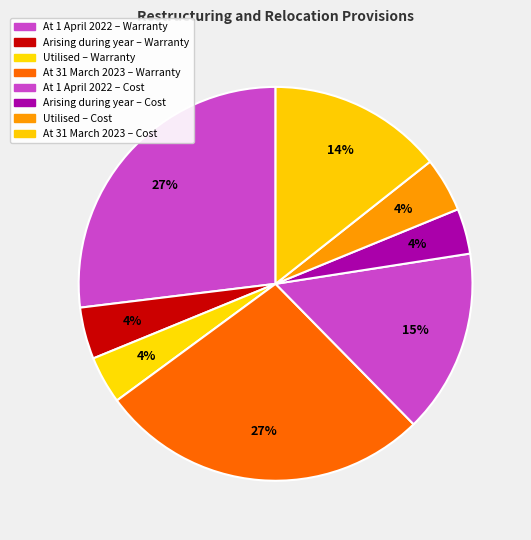

Count the number of slices in the pie.

8